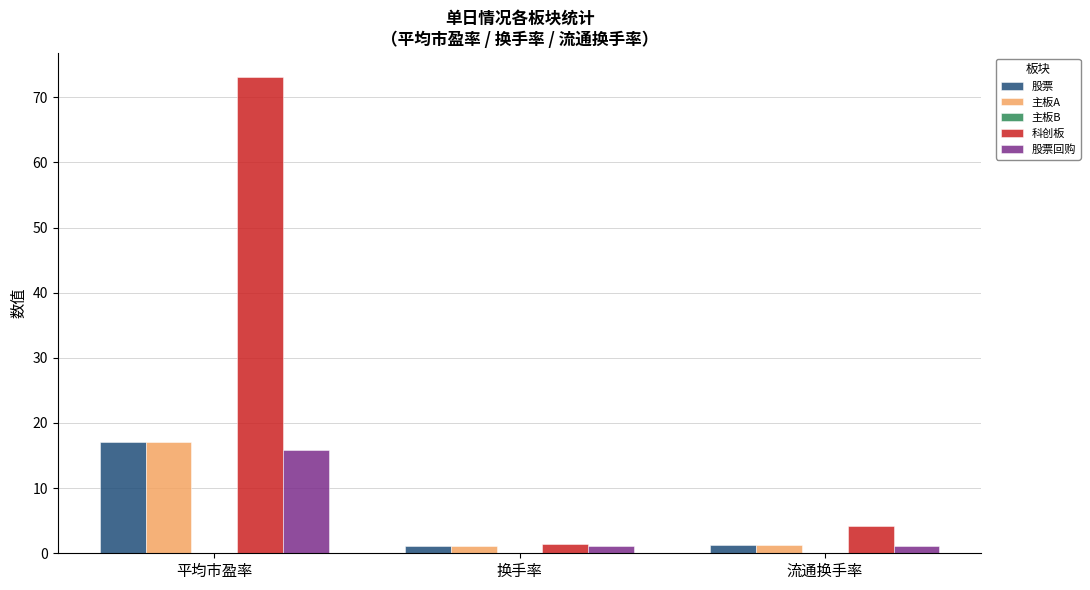

At which label does 主板A reach its peak?

平均市盈率